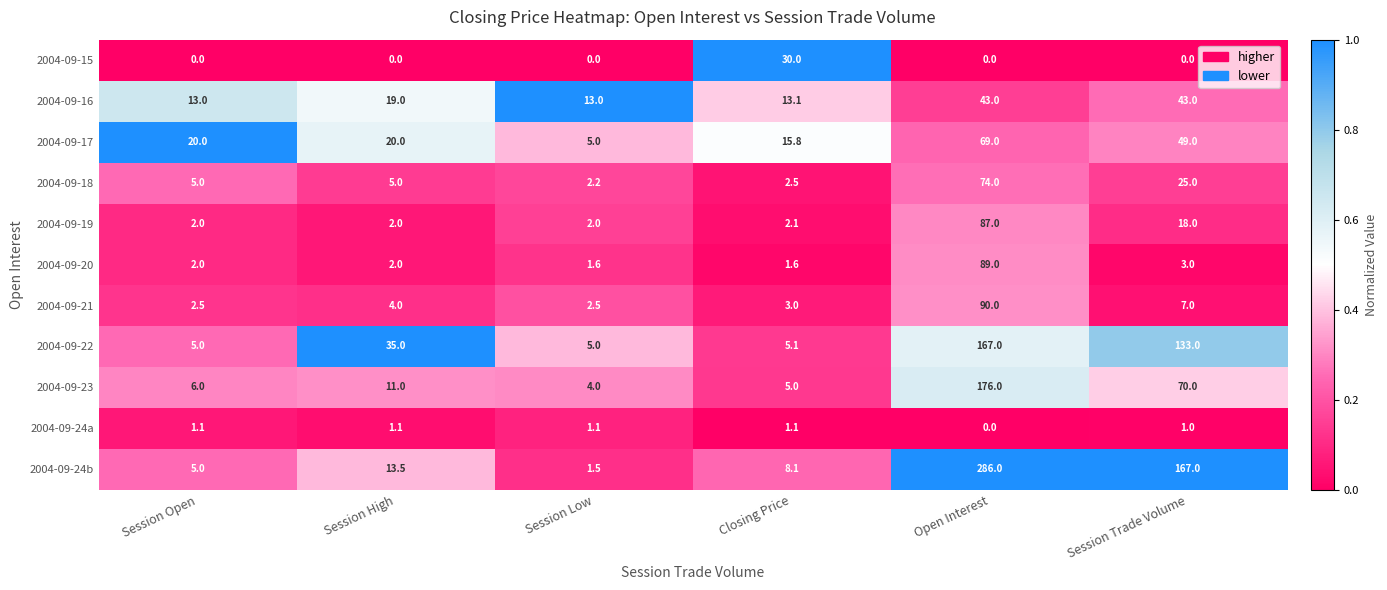

What is the difference between the maximum and minimum values in the 2004-09-24a series?

1.1